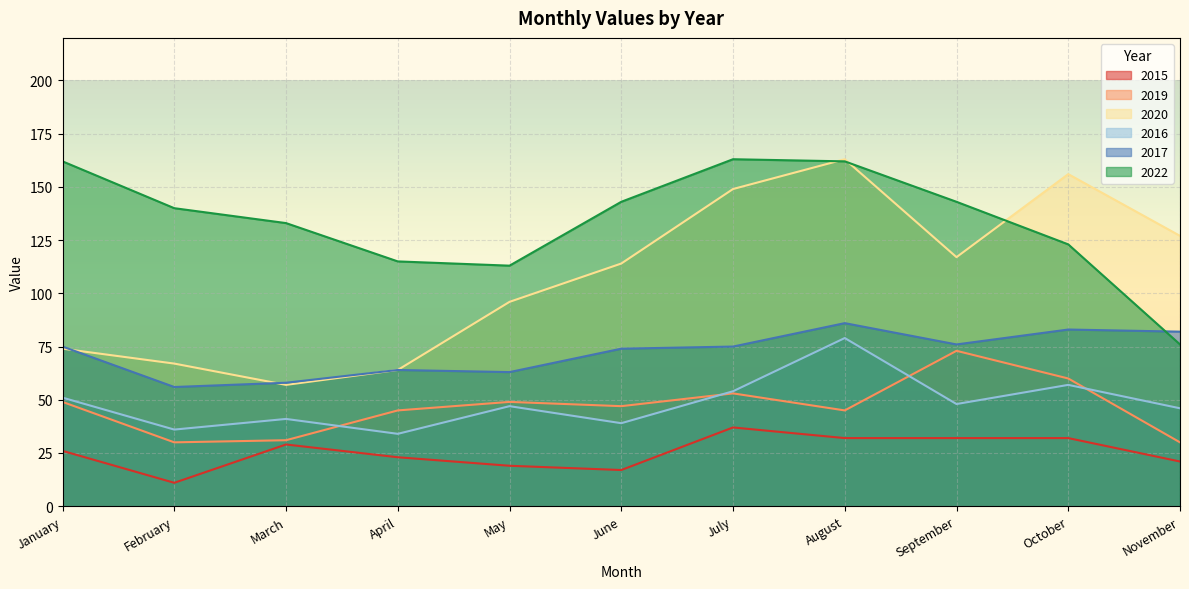

At November, list the series in order from largest to smallest.

2020, 2017, 2022, 2016, 2019, 2015